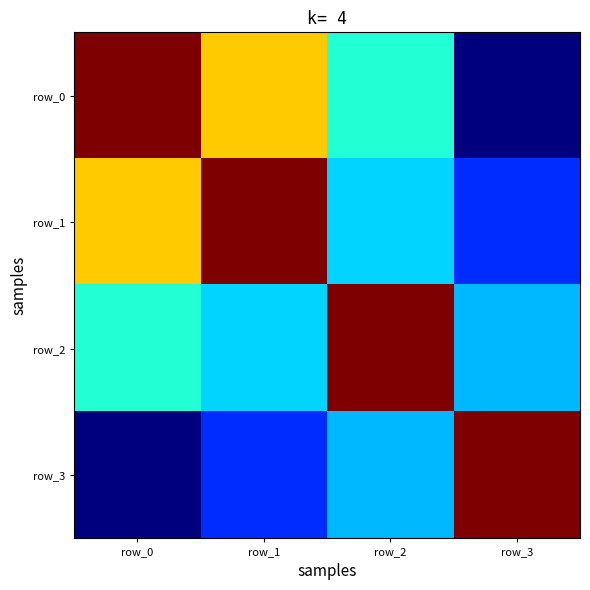

Rank the series by their maximum value, from highest to lowest.

row_0, row_1, row_2, row_3